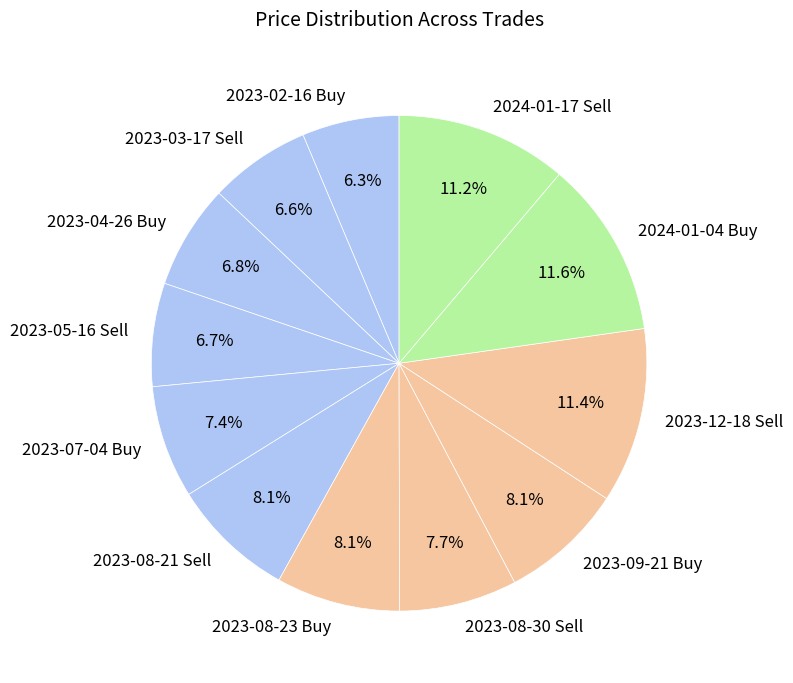

Is 2023-03-17 Sell the majority of the pie?

No